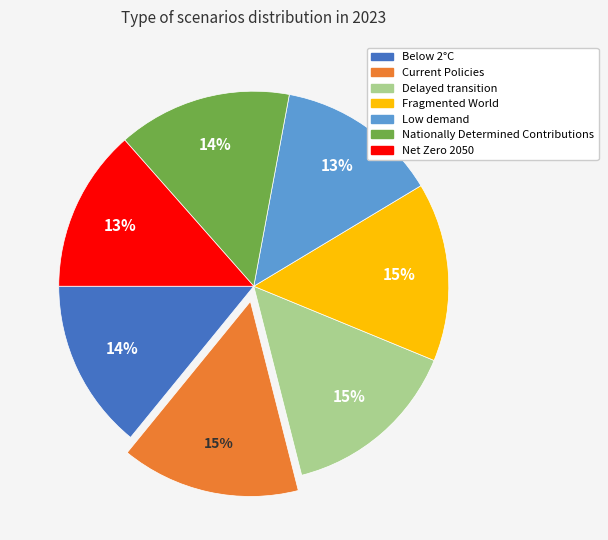

The Delayed transition slice represents 1% of the pie. True or false?

False